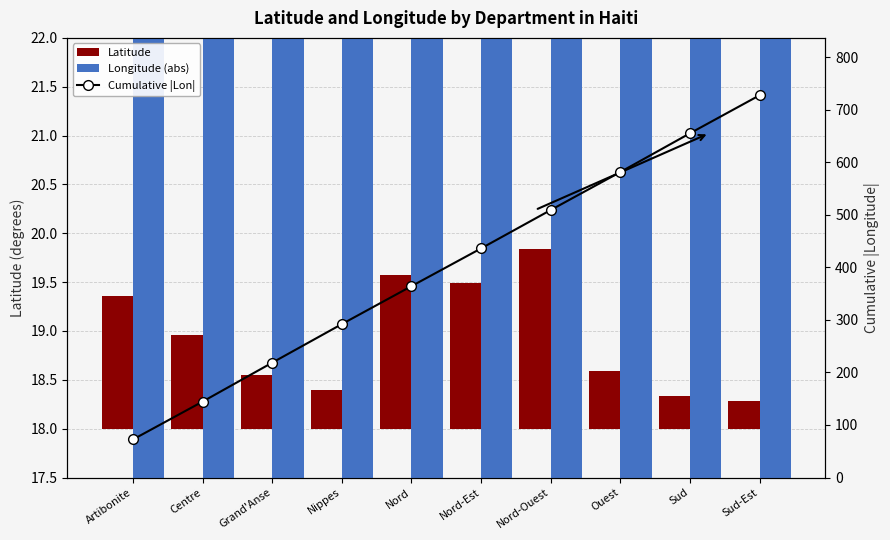

What is the value of the Latitude bar at the 10th from the left?

0.3